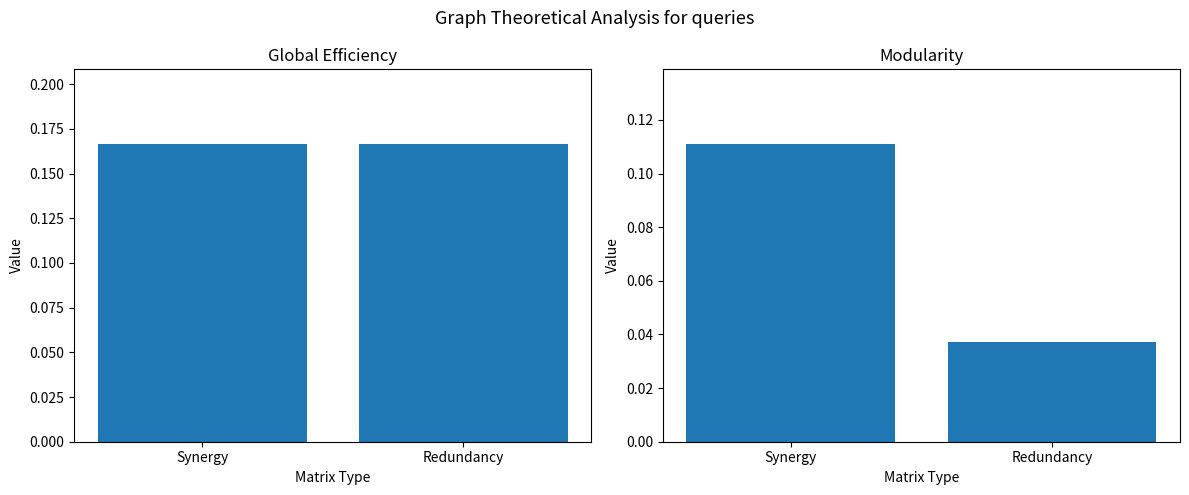

Which series has the largest total across all categories?

Global Efficiency